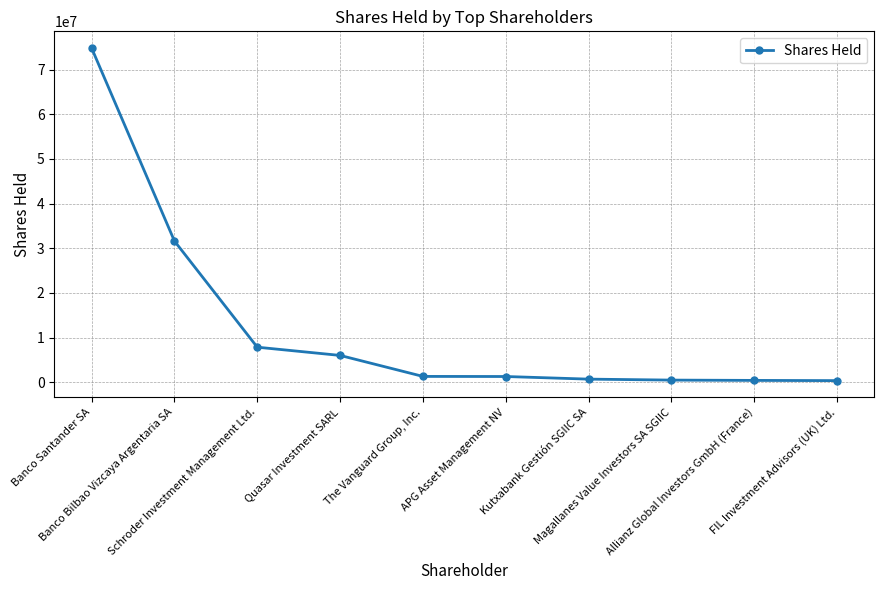

What is the difference between the values at Magallanes Value Investors SA SGIIC and Quasar Investment SARL?

5529030